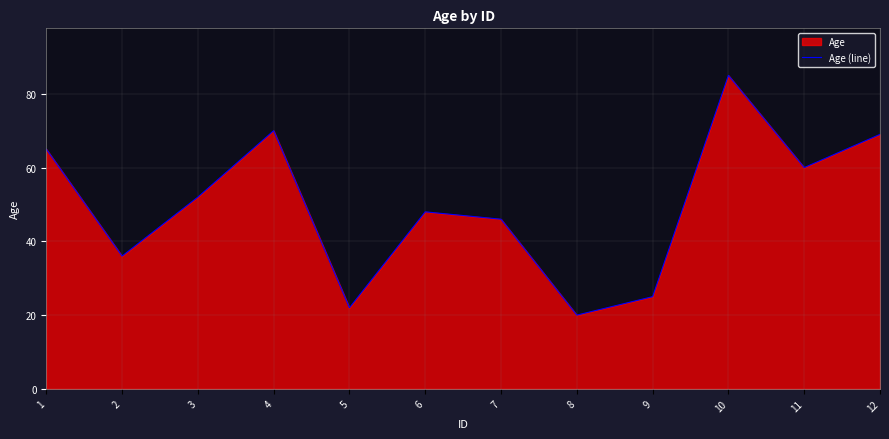

At which label is the value closest to 52?

3